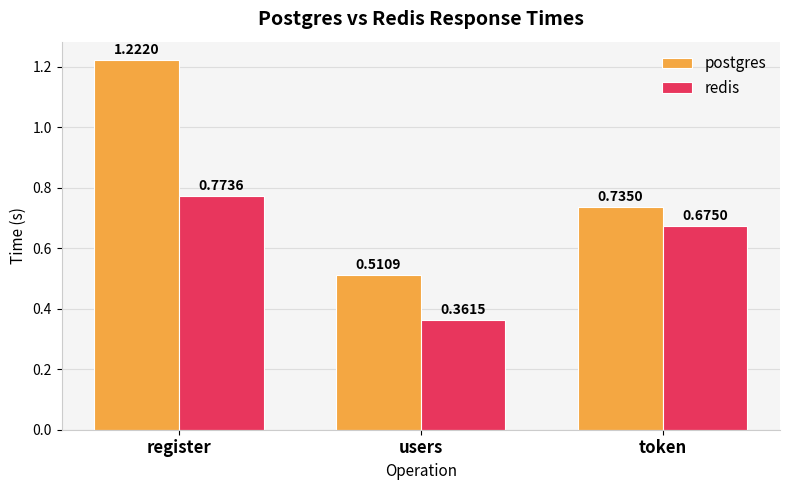

What position from the right is token?

1